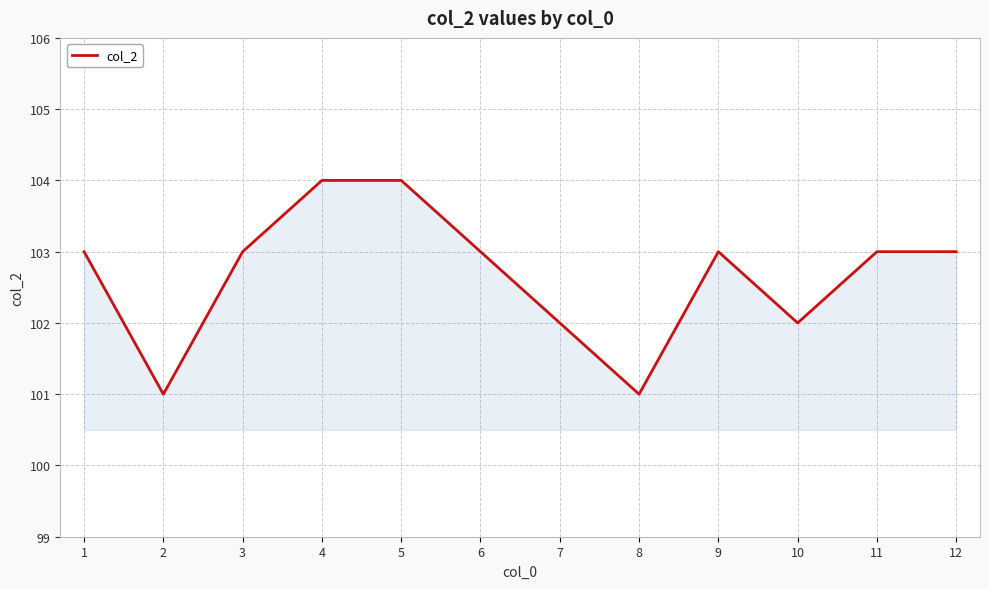

What is the ratio of the value at 2 to the value at 1?

1.0